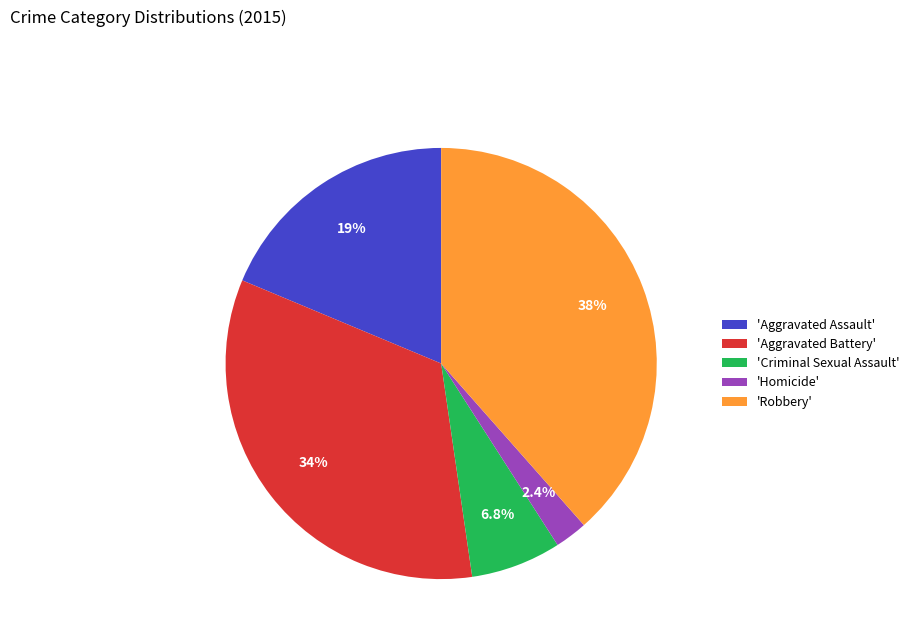

What portion of the pie excludes 'Robbery'?

61.5%